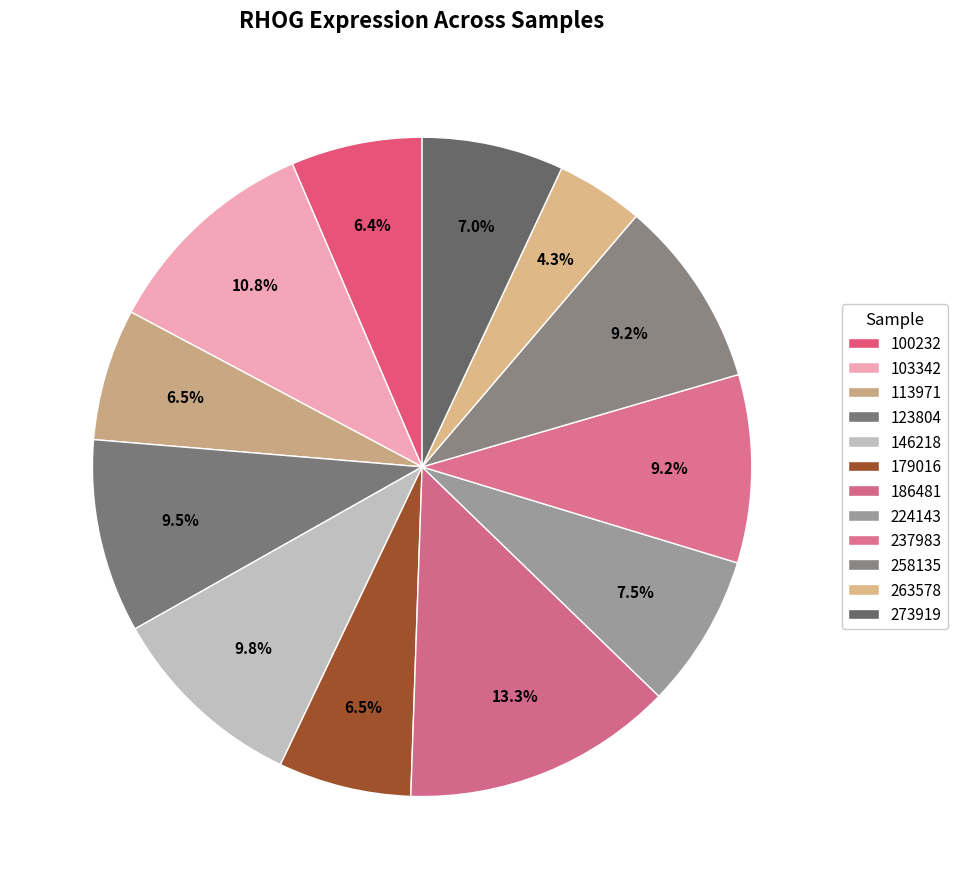

What percentage is the 237983 slice, to the nearest percent?

9%